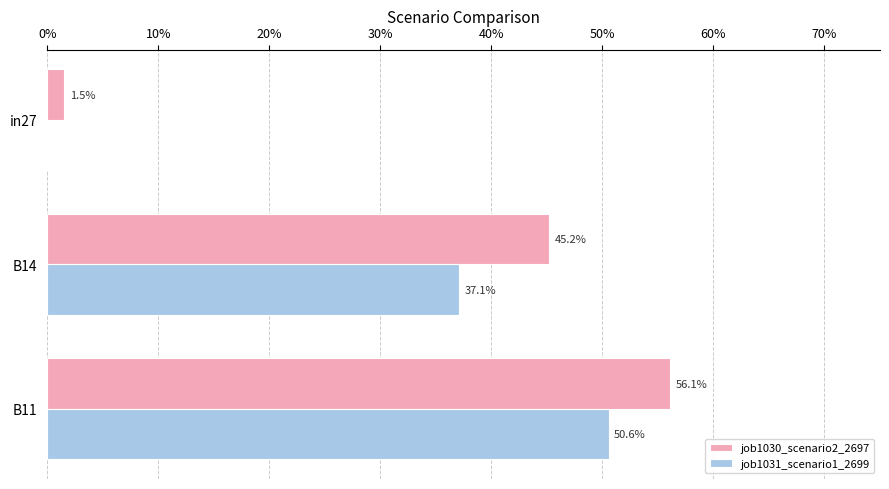

What are all the series names shown in the legend?

job1030_scenario2_2697, job1031_scenario1_2699